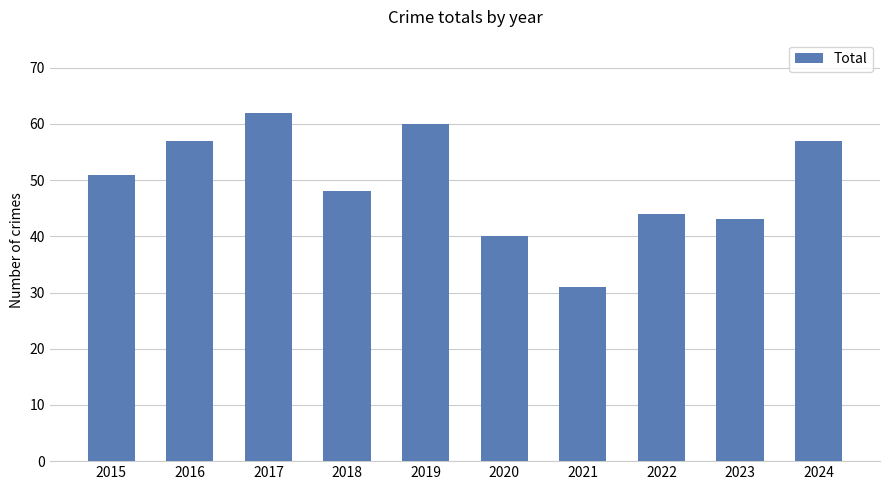

What is the minimum value shown in the chart?

31